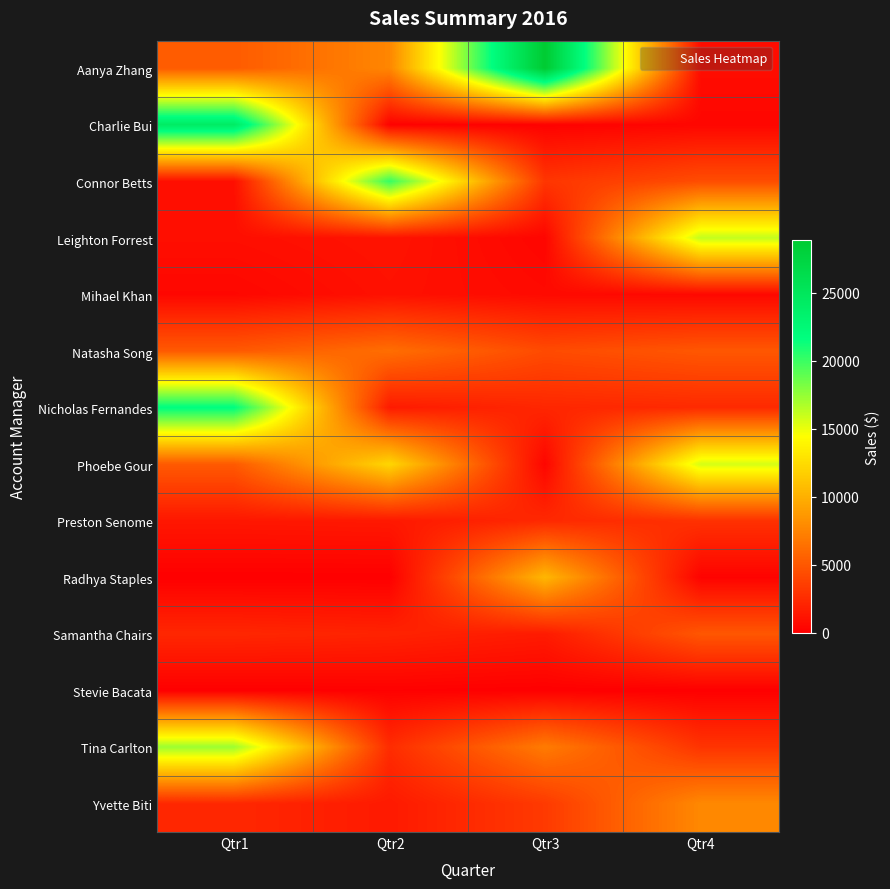

Reading left to right, list all the values displayed in this chart.

Aanya Zhang: Qtr1=5187.9	Qtr2=7627.2	Qtr3=28867.3	Qtr4=742.5
Charlie Bui: Qtr1=24271.3	Qtr2=130.8	Qtr3=116.6	Qtr4=355.1
Connor Betts: Qtr1=854.1	Qtr2=20123.7	Qtr3=3050.2	Qtr4=4374.0
Leighton Forrest: Qtr1=815.6	Qtr2=1129.7	Qtr3=327.0	Qtr4=16169.1
Mihael Khan: Qtr1=425.8	Qtr2=981.3	Qtr3=596.7	Qtr4=470.7
Natasha Song: Qtr1=5080.7	Qtr2=6259.3	Qtr3=4265.9	Qtr4=4956.4
Nicholas Fernandes: Qtr1=21787.9	Qtr2=1533.6	Qtr3=2191.4	Qtr4=2384.0
Phoebe Gour: Qtr1=5117.8	Qtr2=12156.6	Qtr3=351.1	Qtr4=15653.9
Preston Senome: Qtr1=1326.1	Qtr2=1416.0	Qtr3=2314.1	Qtr4=2817.6
Radhya Staples: Qtr1=0.0	Qtr2=3.3	Qtr3=10373.6	Qtr4=206.2
Samantha Chairs: Qtr1=2233.6	Qtr2=2005.7	Qtr3=1542.7	Qtr4=4921.9
Stevie Bacata: Qtr1=0.0	Qtr2=91.1	Qtr3=0.0	Qtr4=0.0
Tina Carlton: Qtr1=17247.4	Qtr2=2512.2	Qtr3=7003.8	Qtr4=2952.7
Yvette Biti: Qtr1=2252.2	Qtr2=1476.9	Qtr3=3293.4	Qtr4=7731.8